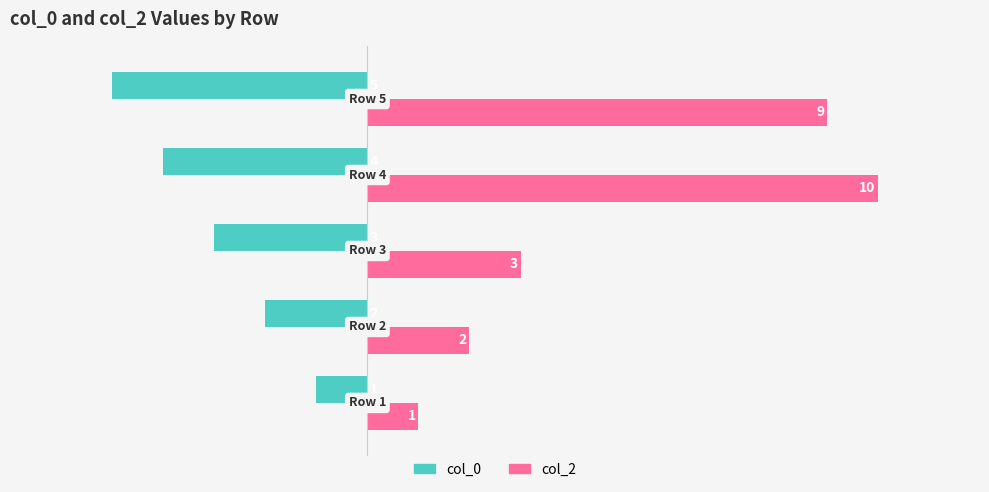

What is the greatest value displayed?

10